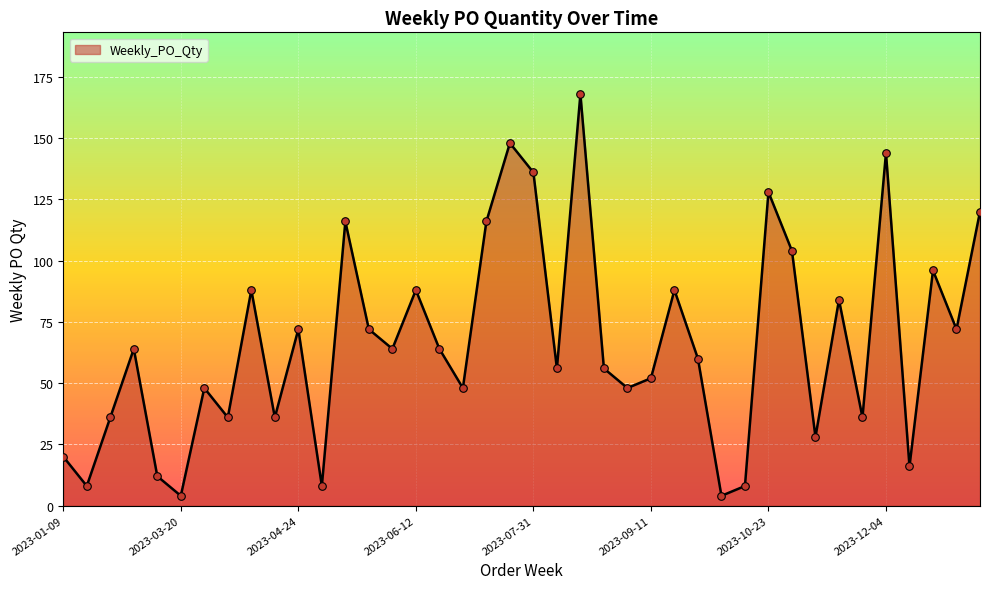

What is the difference between the maximum and minimum values?

164